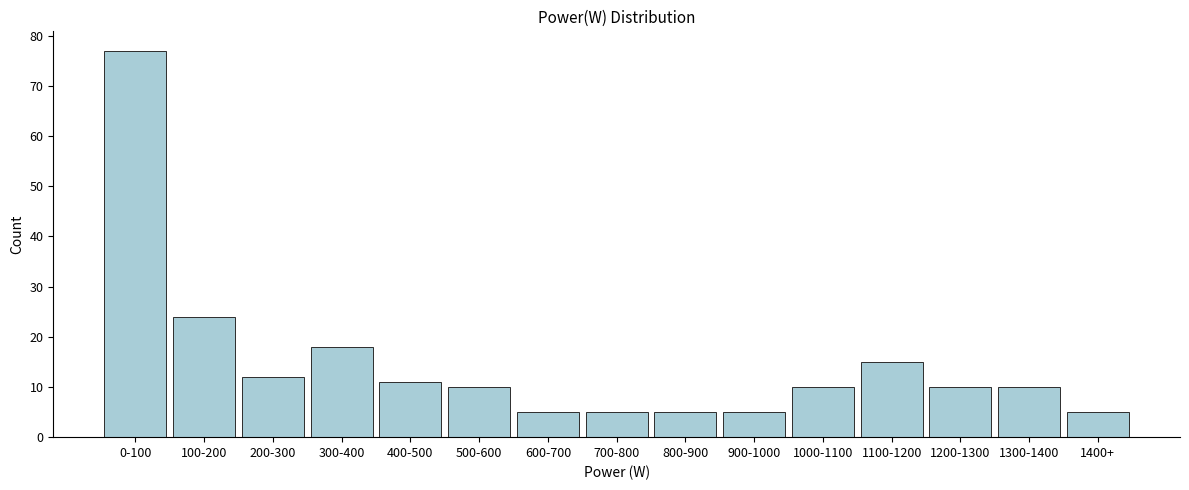

Reading left to right, transcribe all the data shown in this chart.

77	24	12	18	11	10	5	5	5	5	10	15	10	10	5